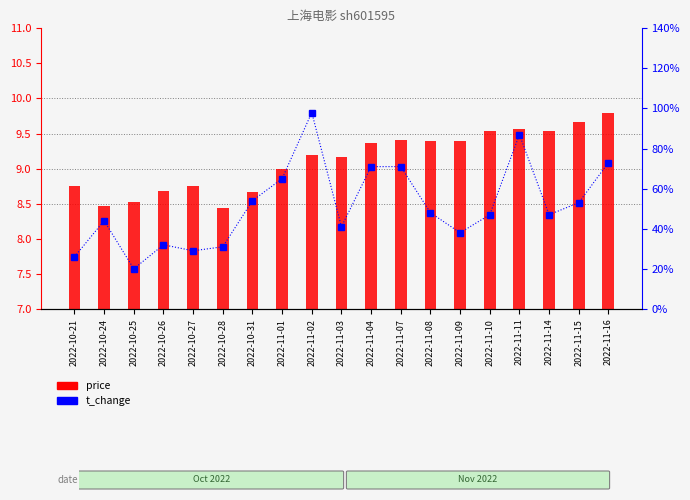

How many data points does each series have?

19